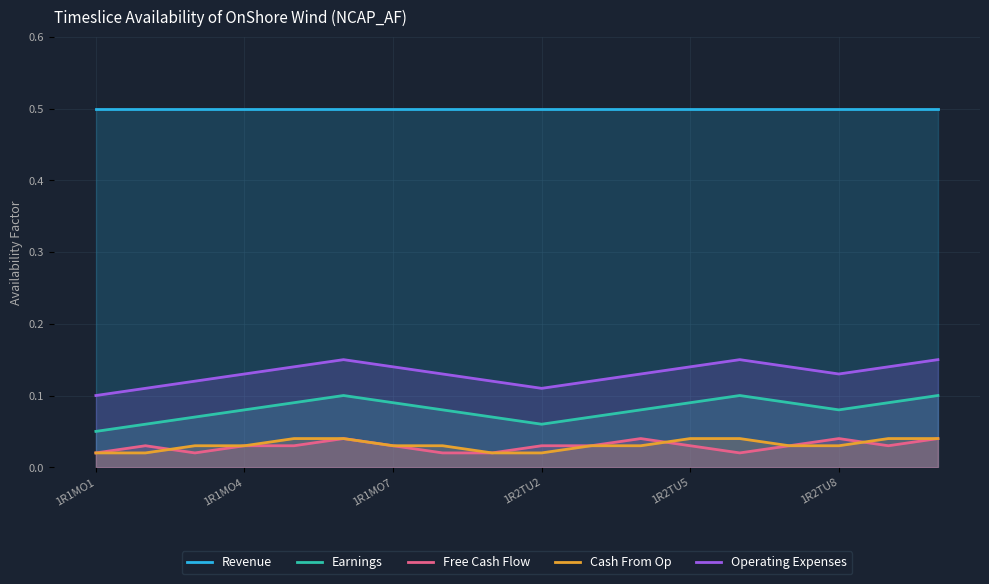

What position from the left is 11?

12